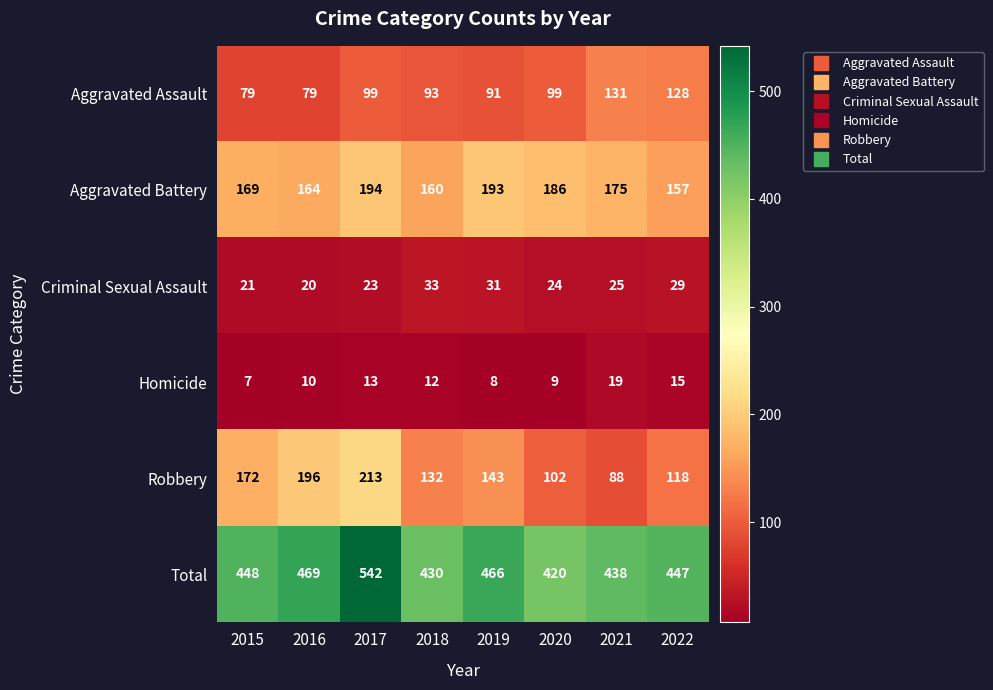

Which series changed the most between 2018 and 2019?

Total